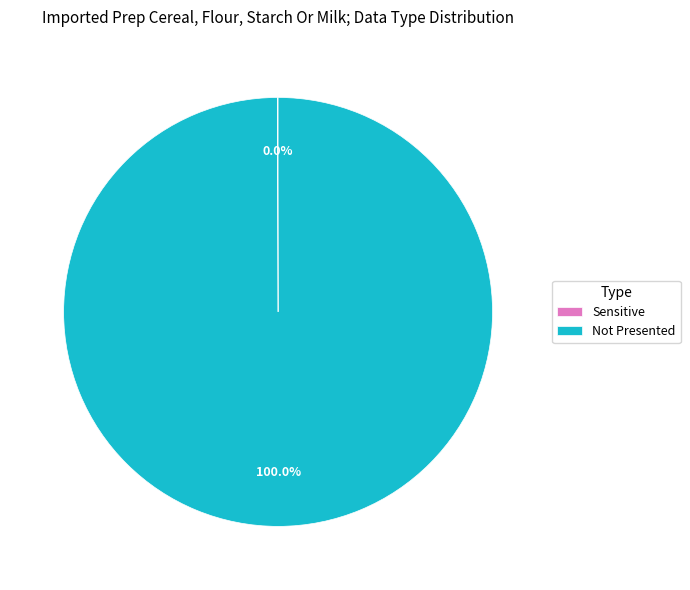

Which category accounts for the majority?

Not Presented